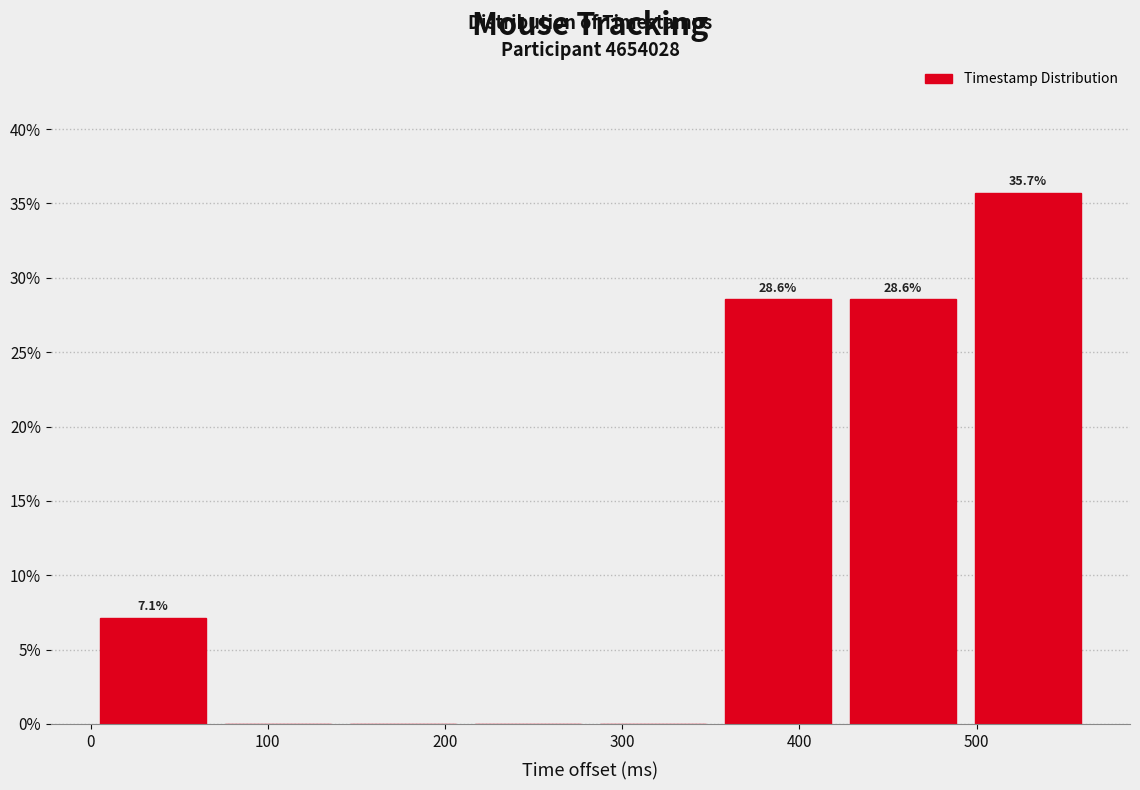

Over which range of the x-axis is the bar tallest?

490 to 560